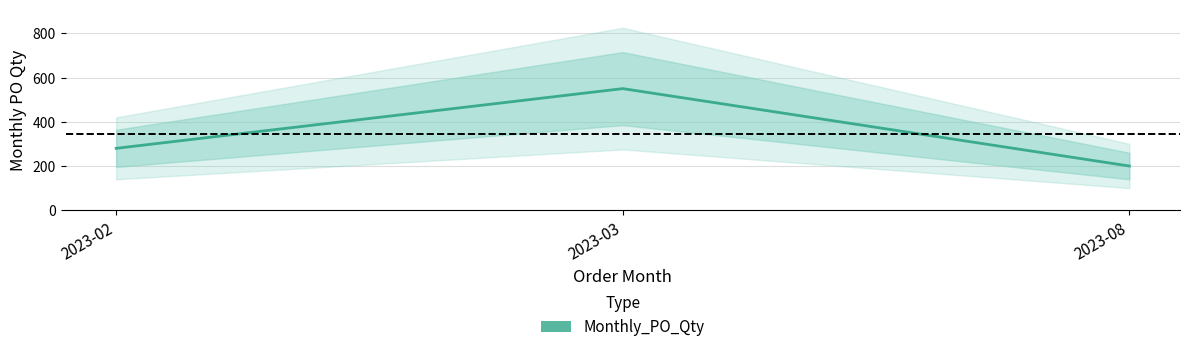

At which category does the chart reach its peak across all series?

2023-03